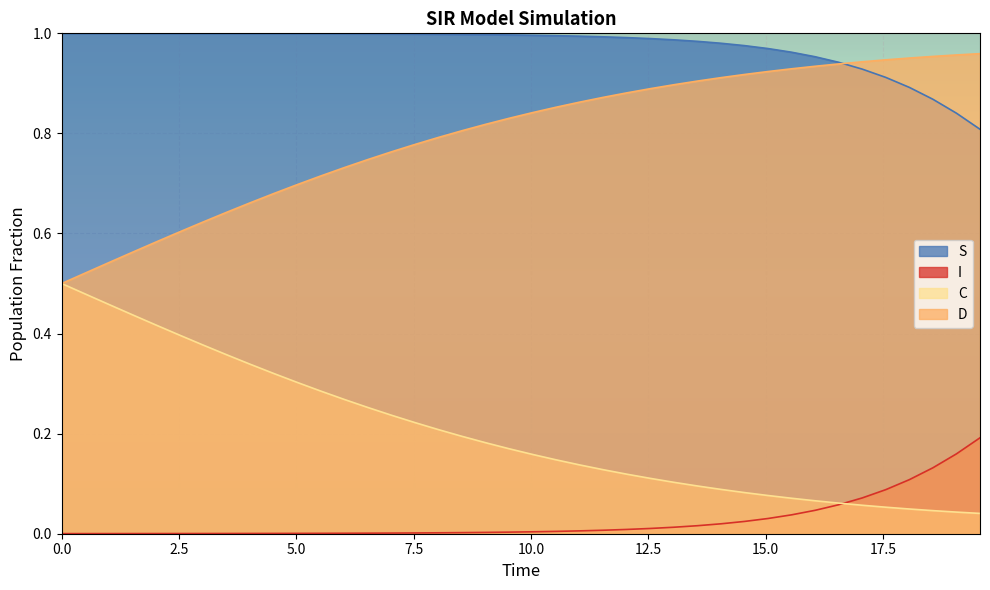

True or false: I and D intersect in this chart.

False